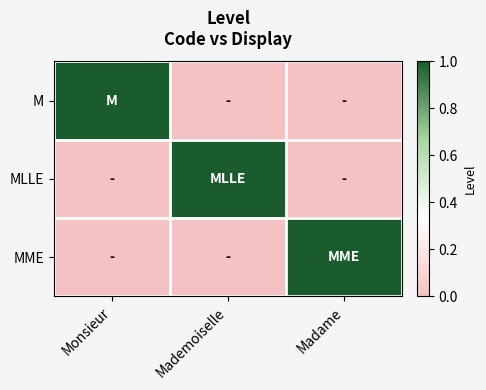

How many categories are shown in the chart?

3